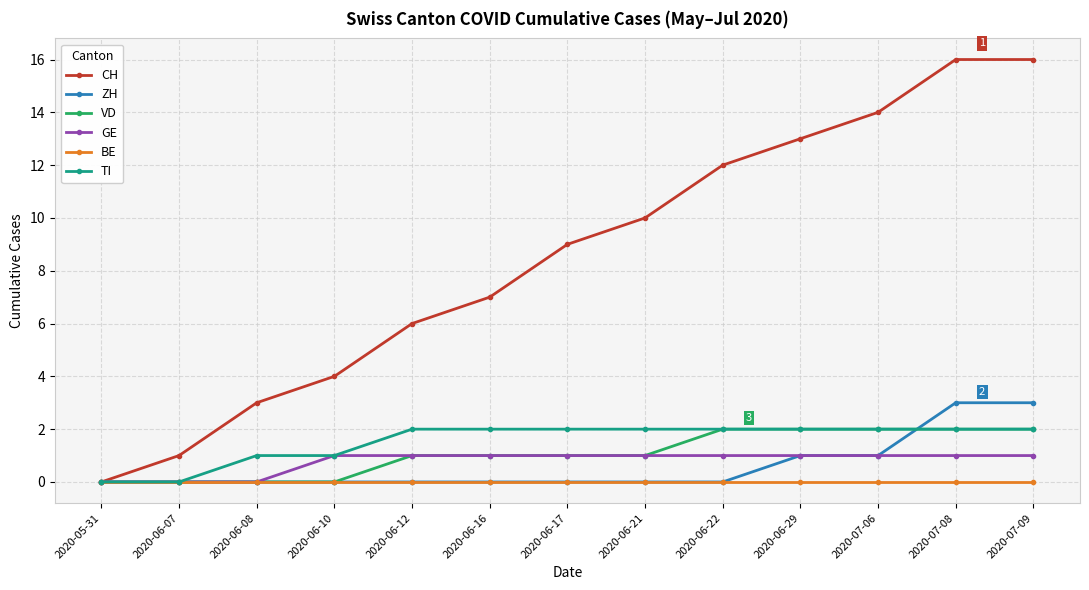

How many series are shown in this chart?

6